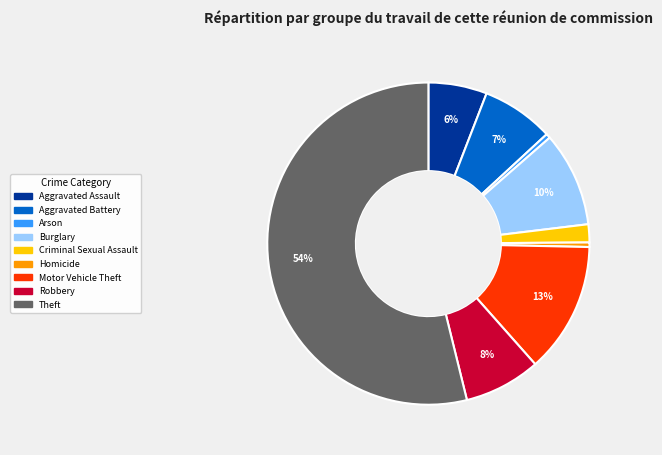

The Burglary slice represents 10% of the pie. True or false?

True